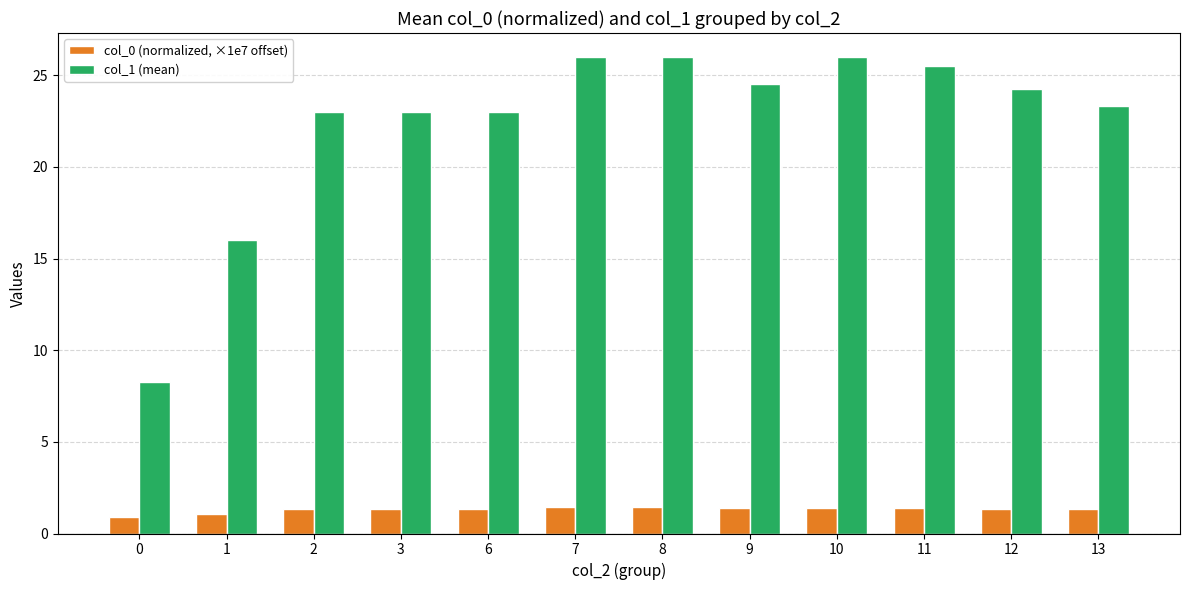

Does the chart contain stacked bars?

No